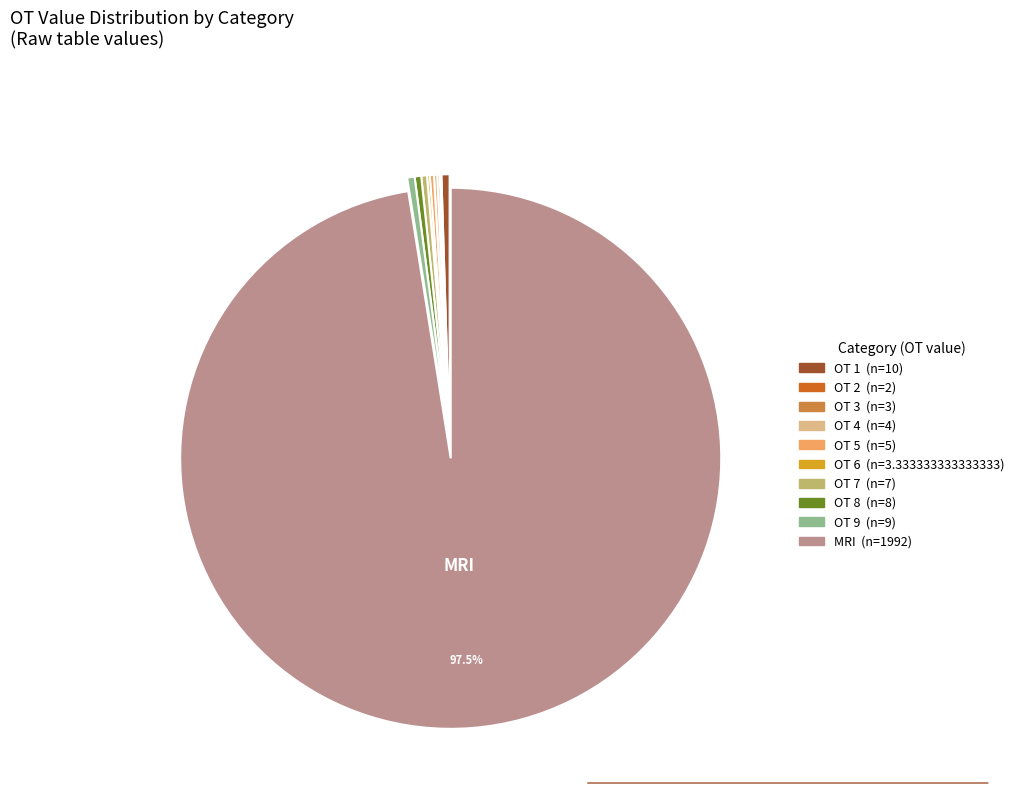

Does OT 8 represent more than half of the total?

No